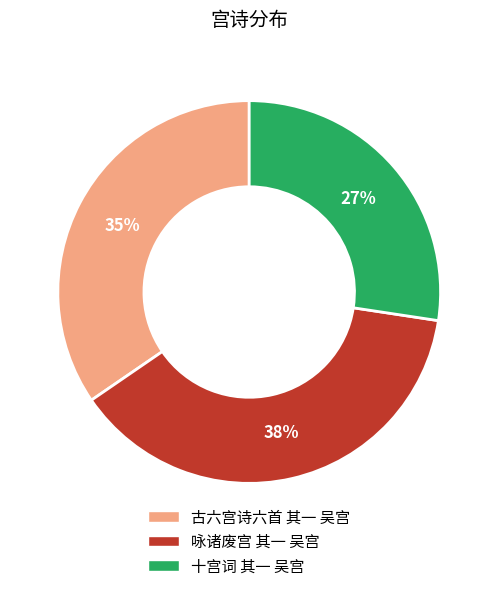

Between 十宫词 其一 吴宫 and 咏诸废宫 其一 吴宫, which is larger?

咏诸废宫 其一 吴宫